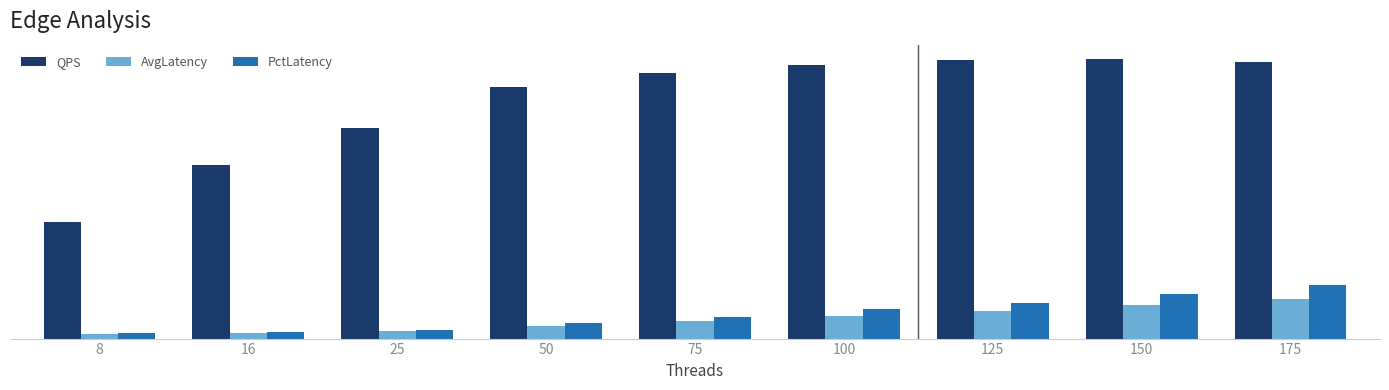

Are the bars horizontal?

No